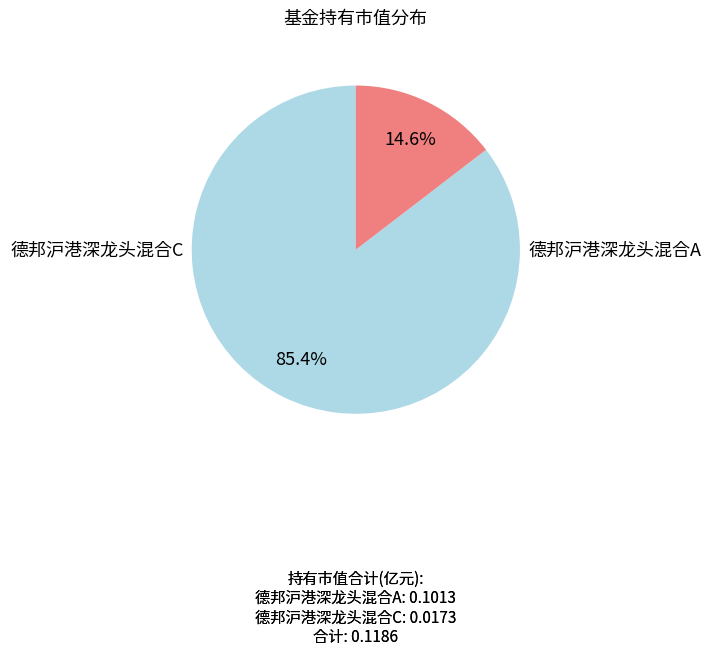

Is there a majority slice in this chart?

Yes